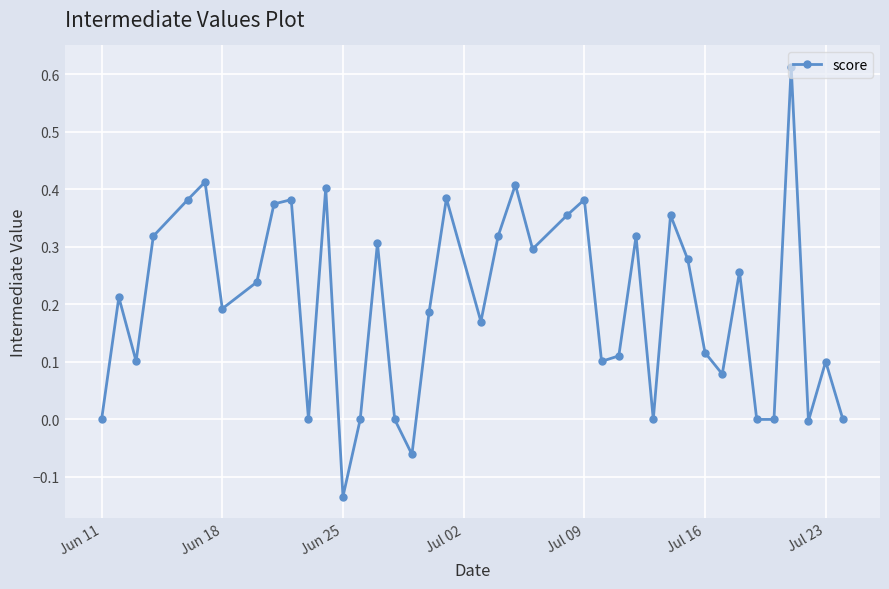

How many points are higher than both their immediate neighbors (excluding endpoints)?

13